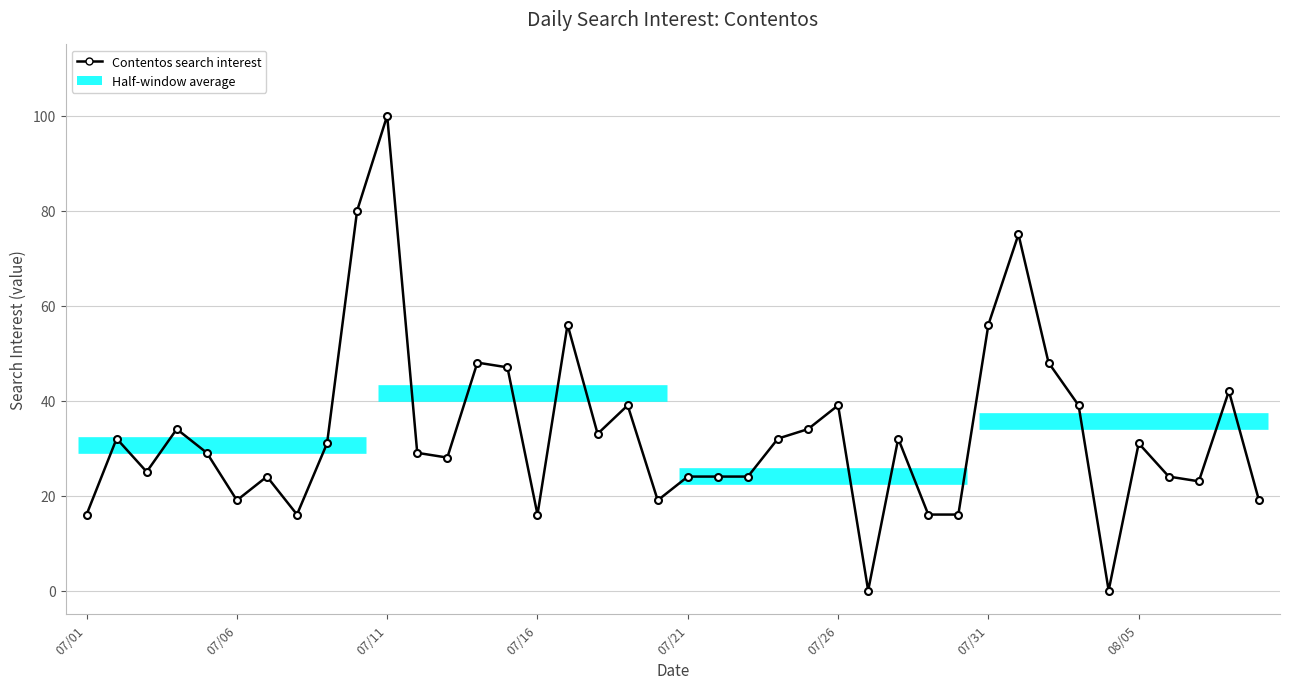

Reading left to right, list all the values displayed in this chart.

16	32	25	34	29	19	24	16	31	80	100	29	28	48	47	16	56	33	39	19	24	24	24	32	34	39	0	32	16	16	56	75	48	39	0	31	24	23	42	19